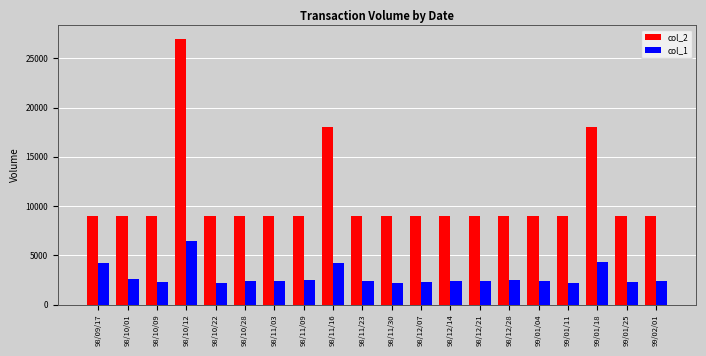

What is the spread (max minus min) of values at 98/10/22?

6840